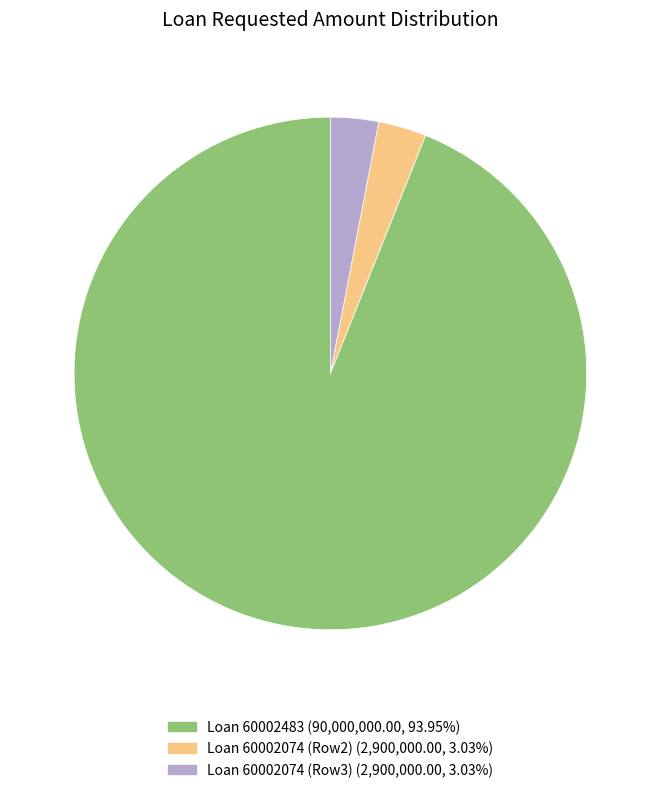

What is the ratio of the value at Loan 60002483 (90,000,000.00, 93.95%) to the value at Loan 60002074 (Row2) (2,900,000.00, 3.03%)?

31.0